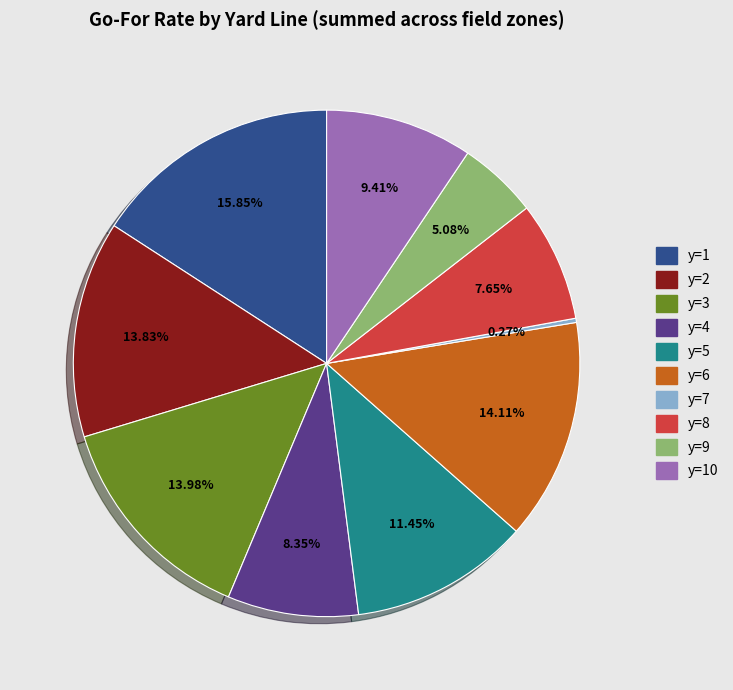

Does any single category account for the majority?

No